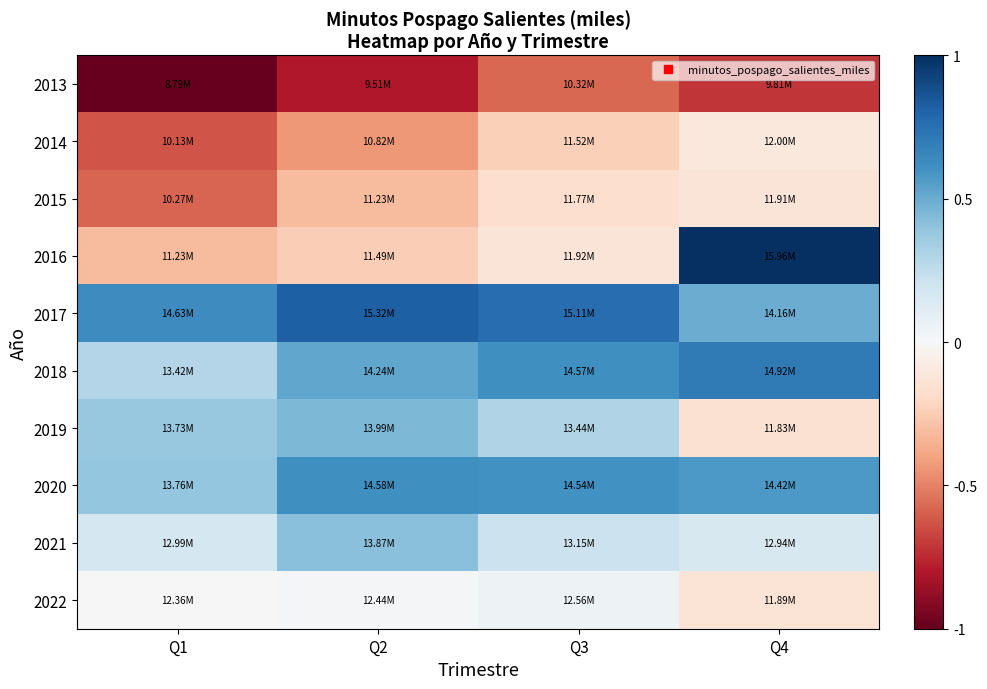

Which label corresponds to the largest value in the chart?

Q4